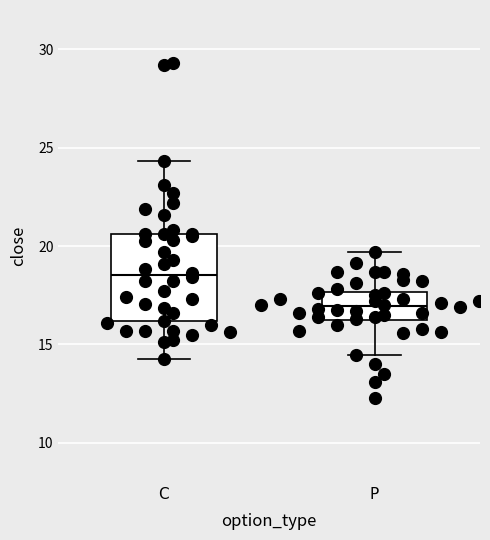

Where does the lower whisker of the box for P end on the y-axis? The values are not printed on the chart, so give them approximately, as read against the axis.

14.5